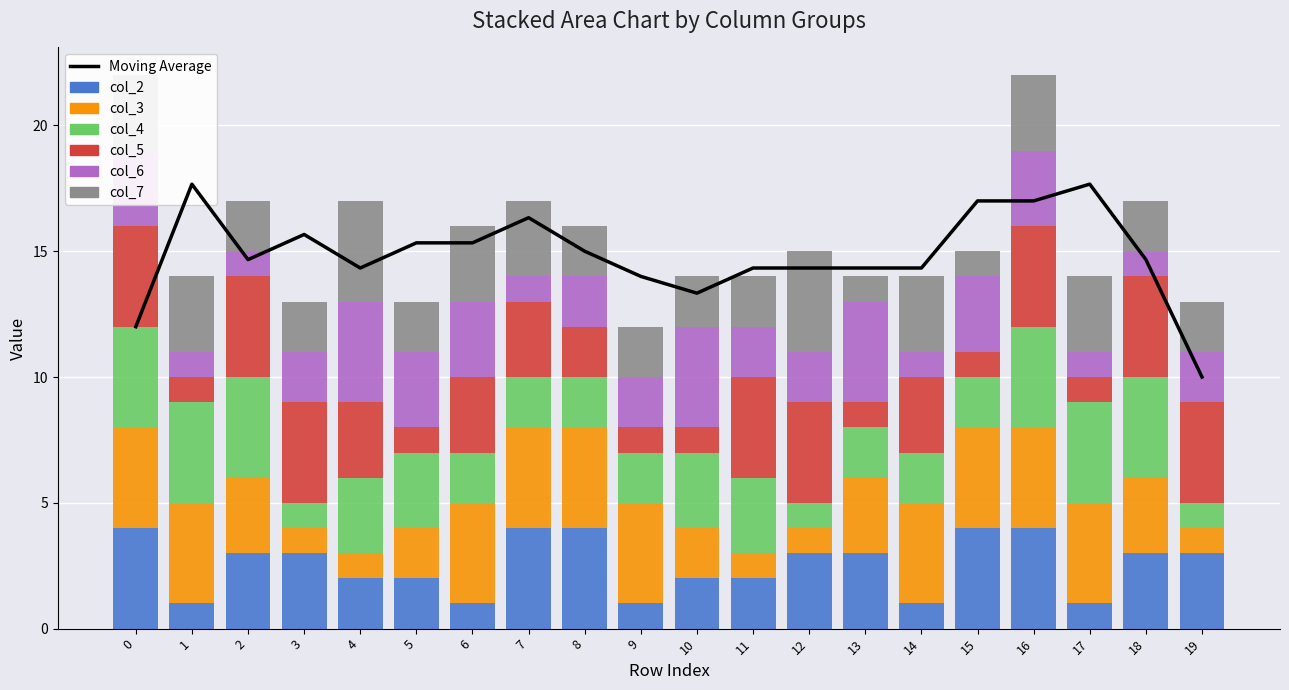

What is the minimum value for col_5?

1